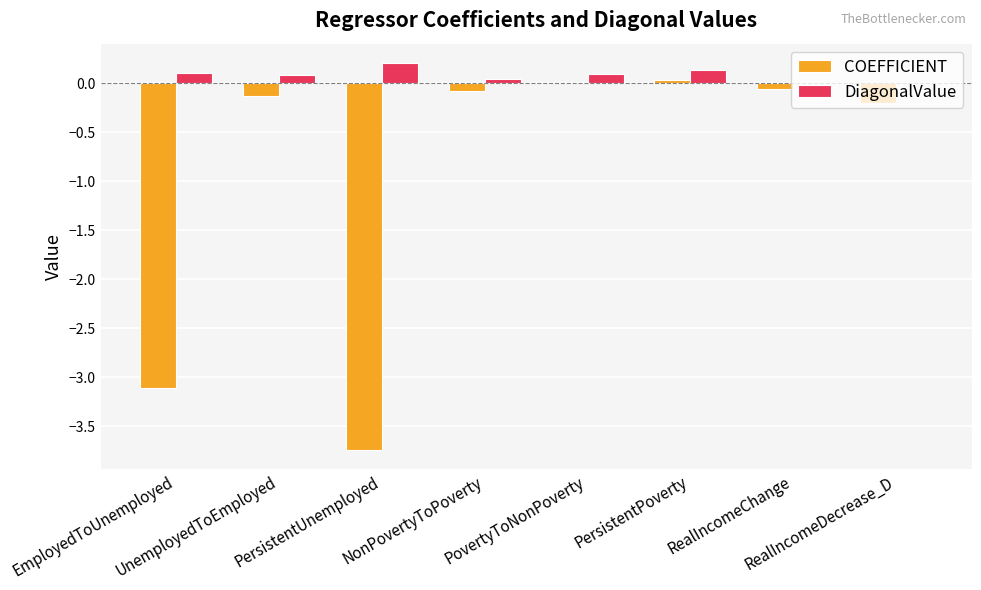

What is the greatest value displayed?

0.2